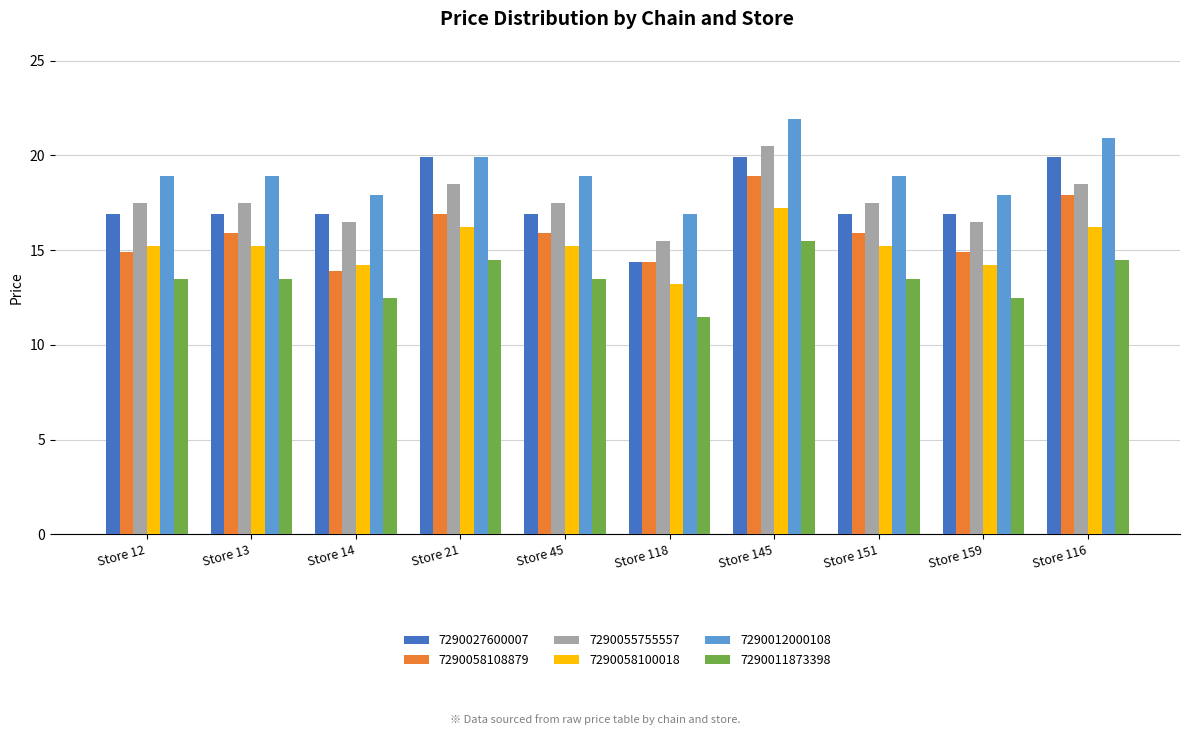

What is the value of the 7290058100018 bar at the 4th from the left?

16.2